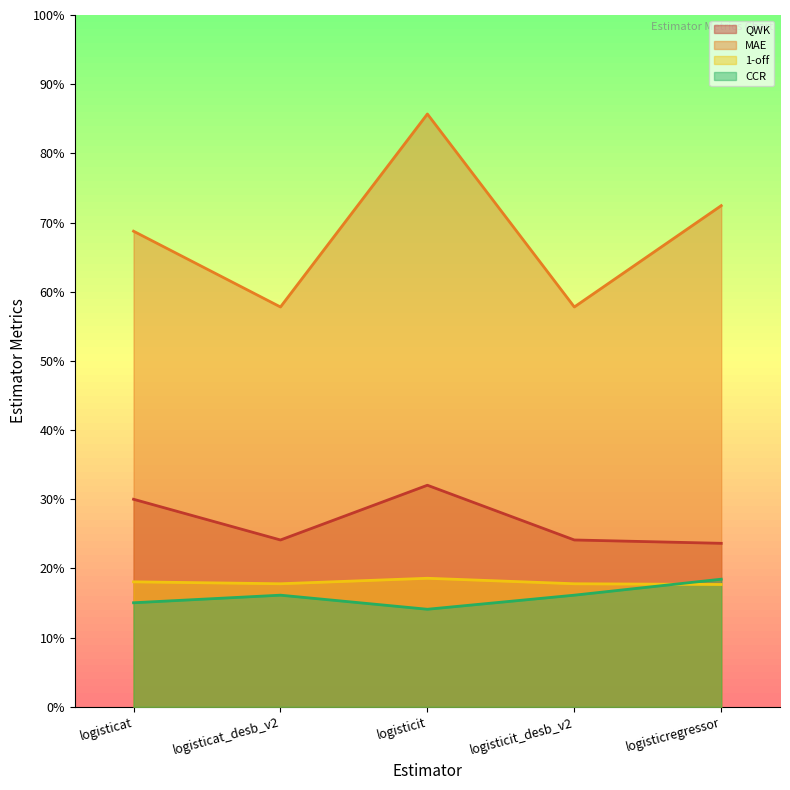

What position from the left is logisticat_desb_v2?

2